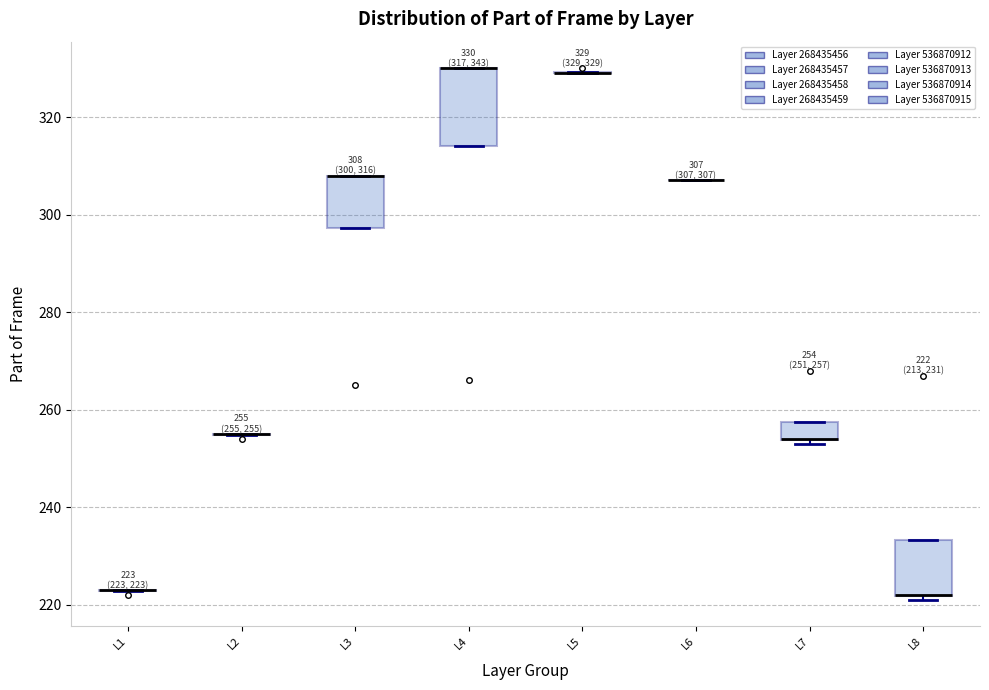

Comparing the boxes themselves (not the whiskers), which one is the tallest?

L4